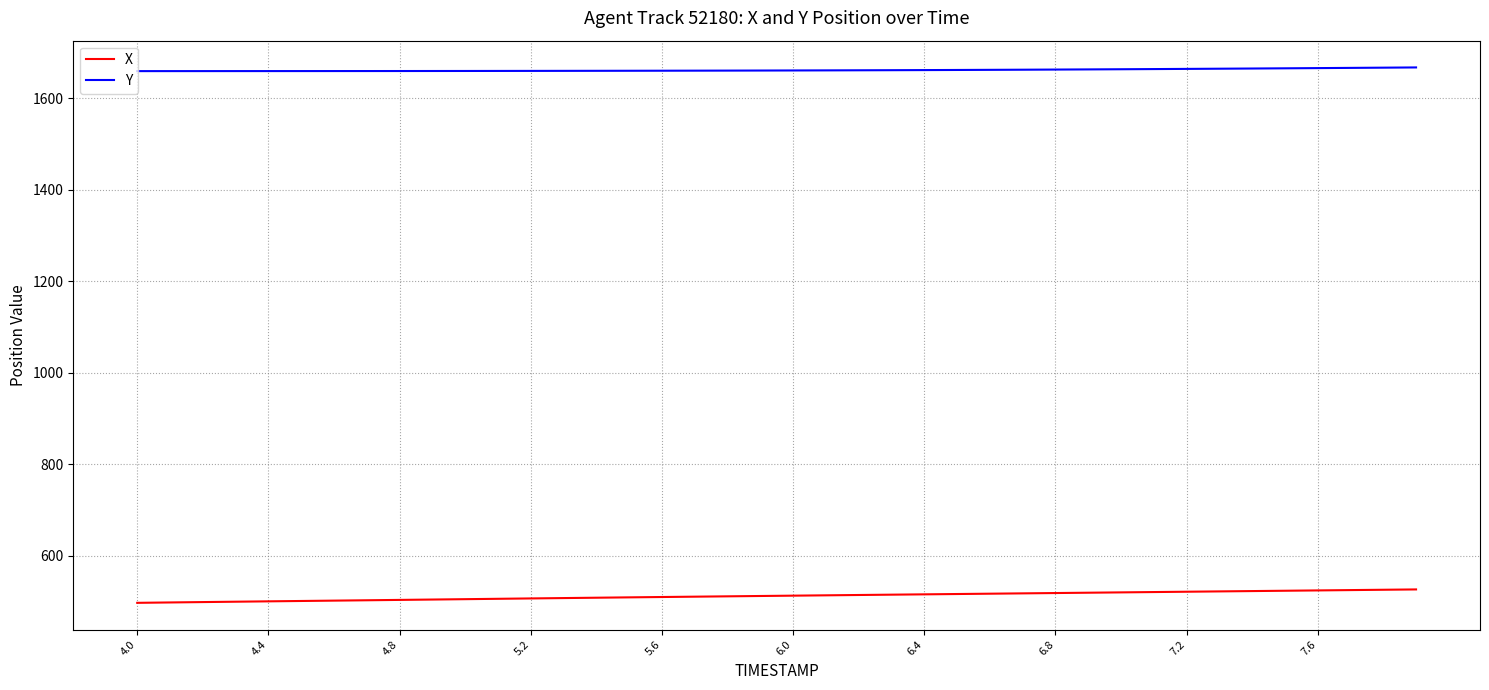

What is the maximum value shown in the chart?

1667.3